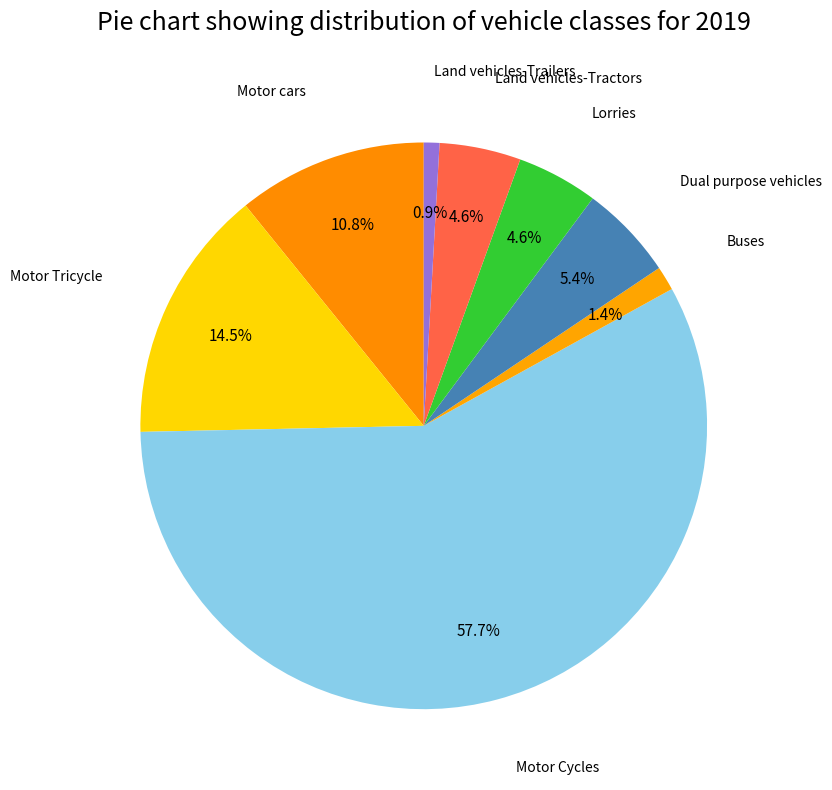

Rank the categories by value from lowest to highest.

Land vehicles-Trailers, Buses, Lorries, Land vehicles-Tractors, Dual purpose vehicles, Motor cars, Motor Tricycle, Motor Cycles